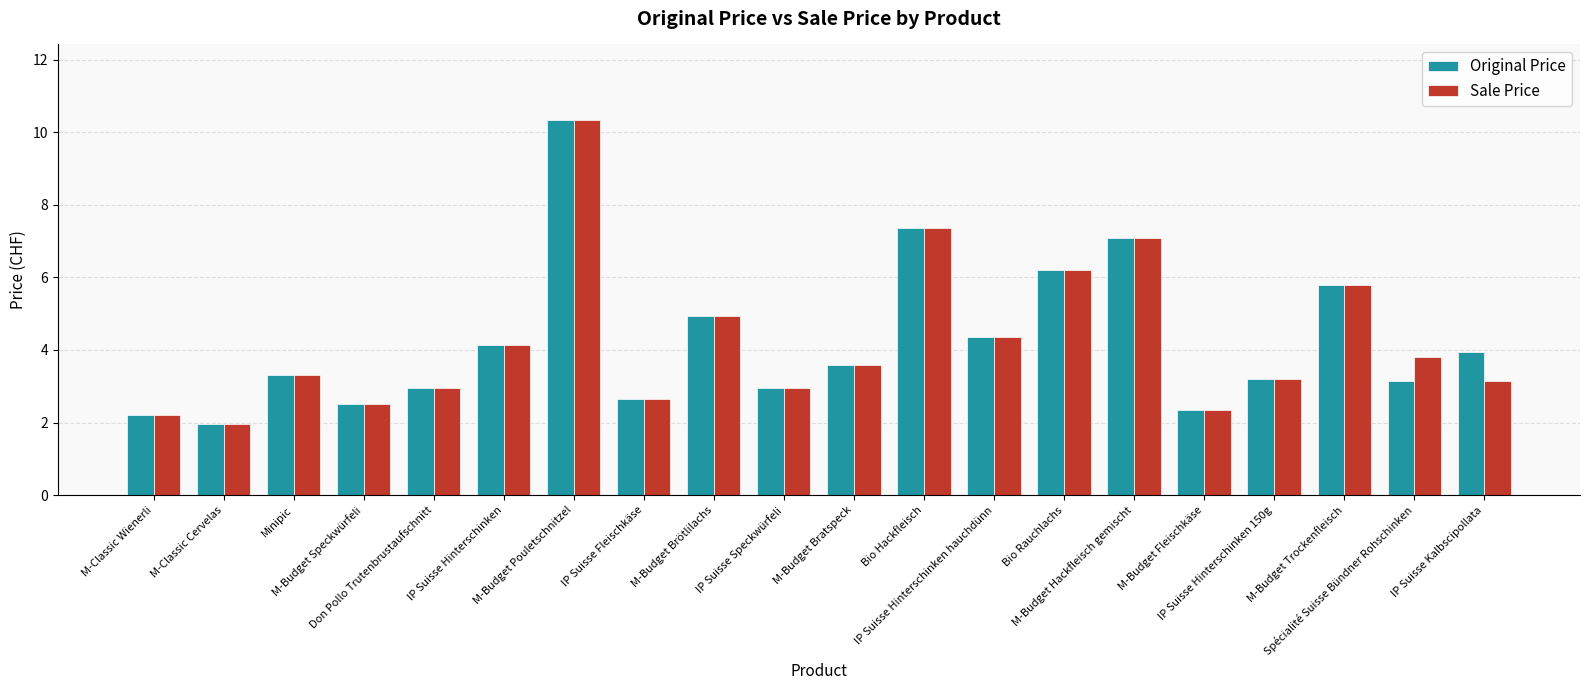

Read the Original Price value at Bio Rauchlachs.

6.2